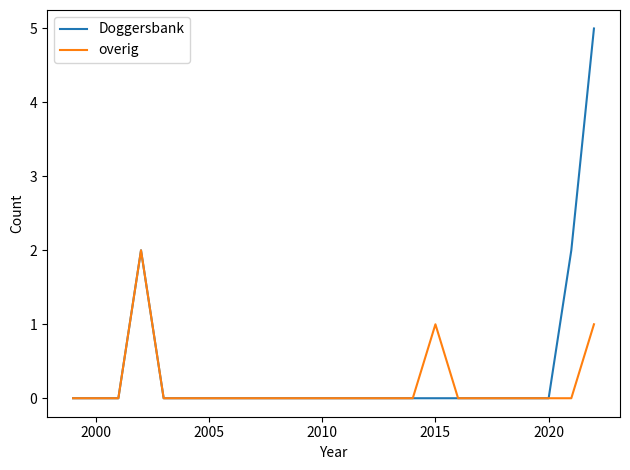

What is the maximum value shown in the chart?

5